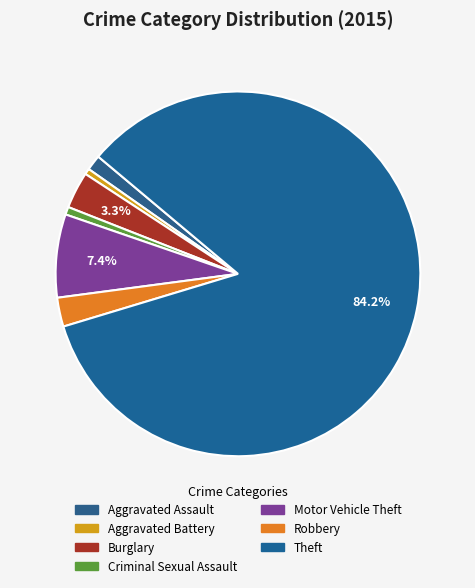

Which category has the biggest portion of the pie?

Theft